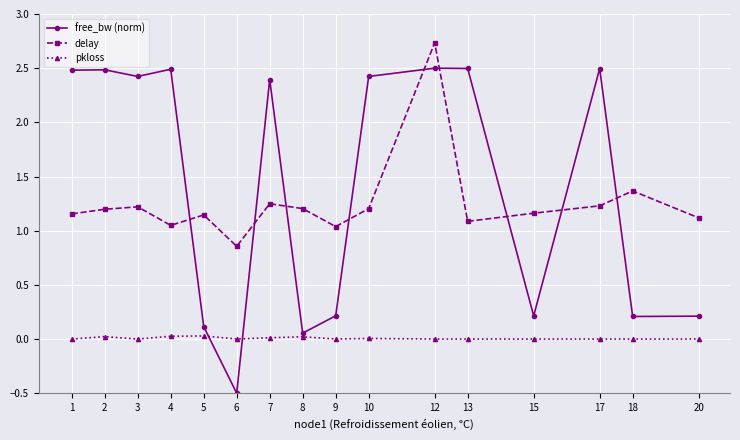

How many times do free_bw (norm) and delay cross each other?

9